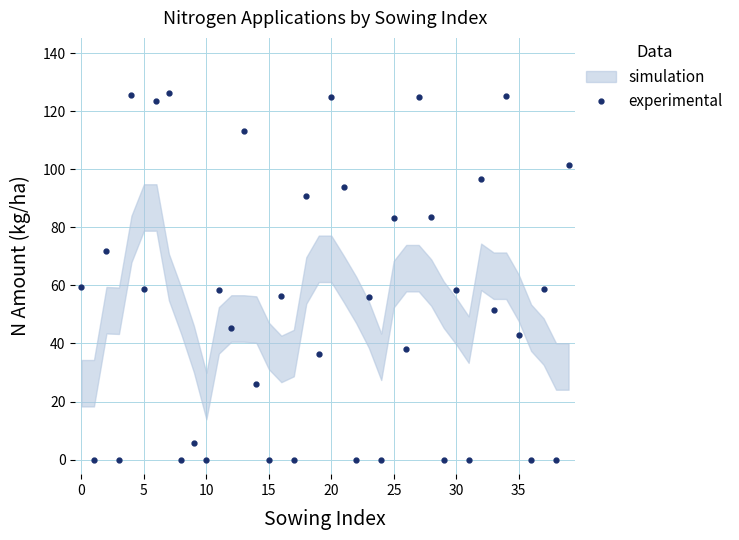

Reading left to right, transcribe all the data shown in this chart.

59.6	0.0	72.0	0.0	125.7	58.7	123.5	126.3	0.0	5.7	0.0	58.4	45.4	113.1	26.2	0.0	56.5	0.0	90.7	36.3	125.0	93.8	0.0	56.0	0.0	83.1	38.0	125.0	83.6	0.0	58.3	0.0	96.7	51.7	125.3	43.0	0.0	58.9	0.0	101.5